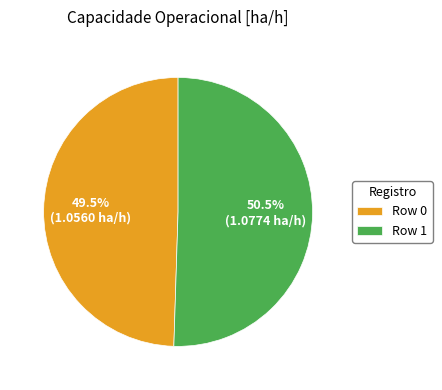

Which category accounts for the majority?

Row 1